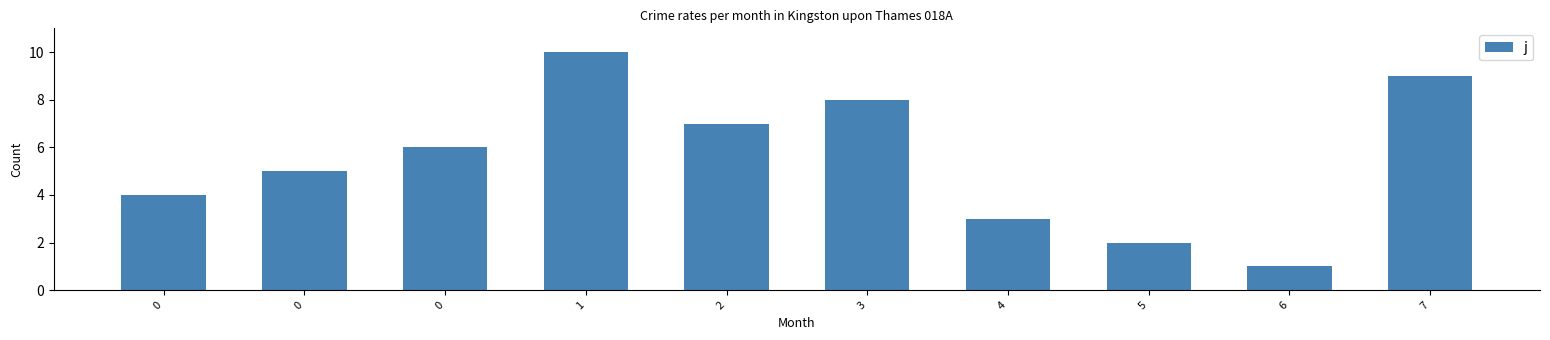

How many bars are there in total?

10